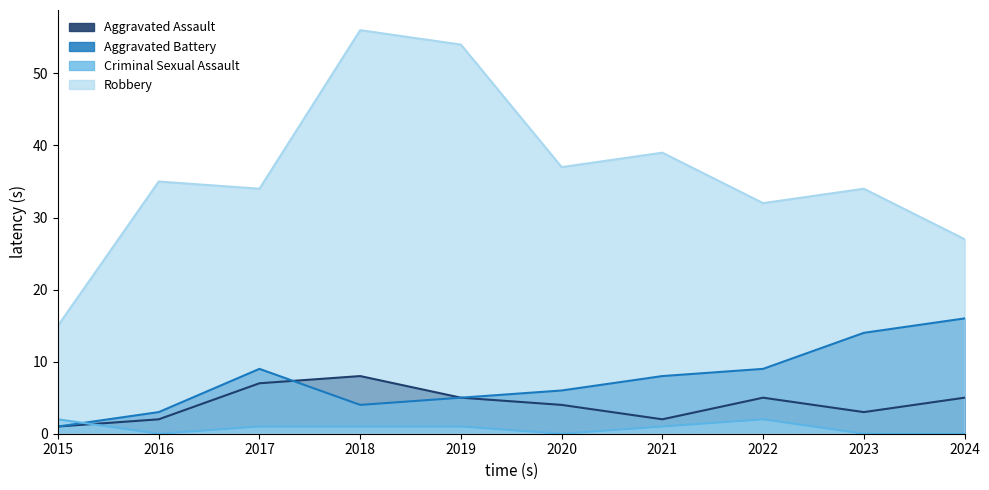

How many series are shown in this chart?

4